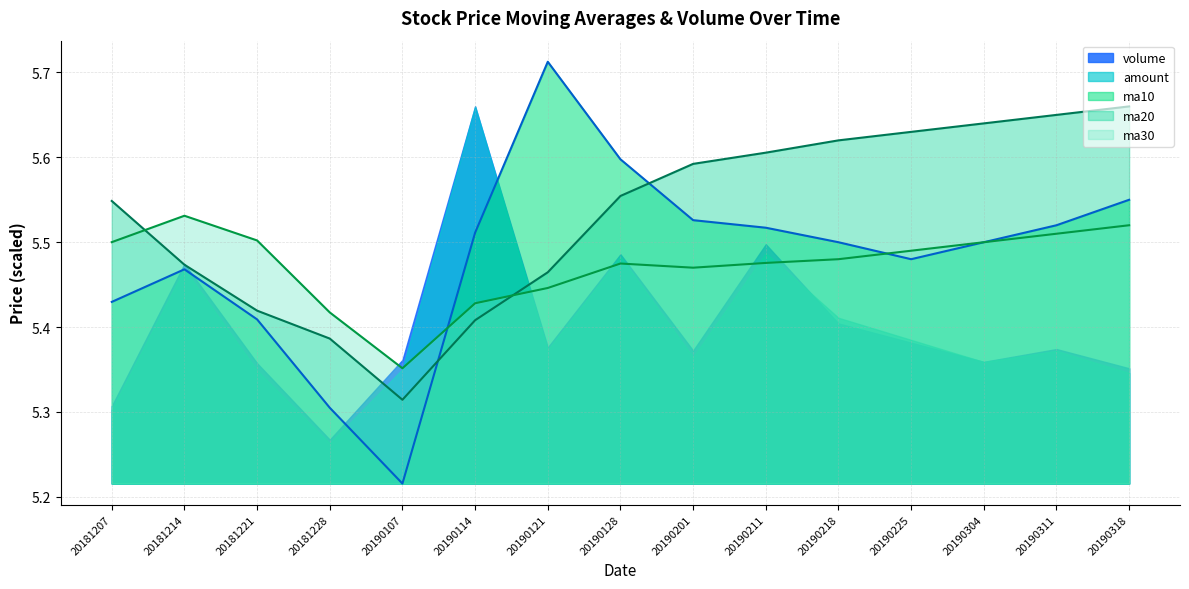

At which category does the chart reach its peak across all series?

20190121